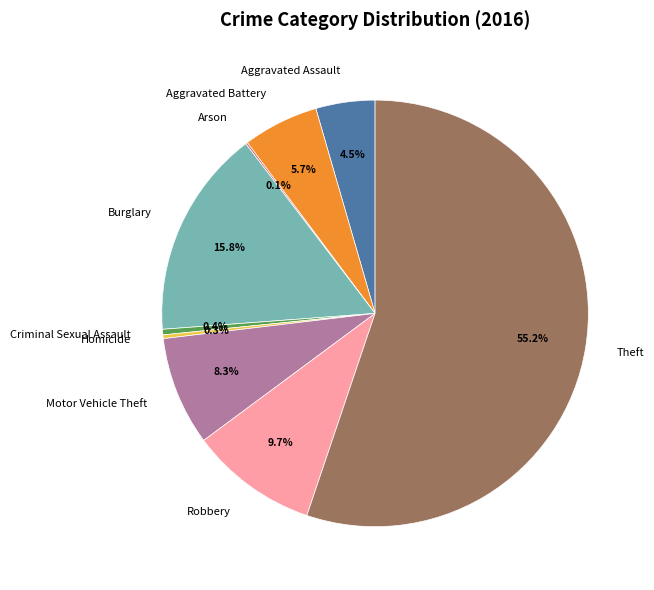

To the nearest percent, what is the average slice percentage?

11%